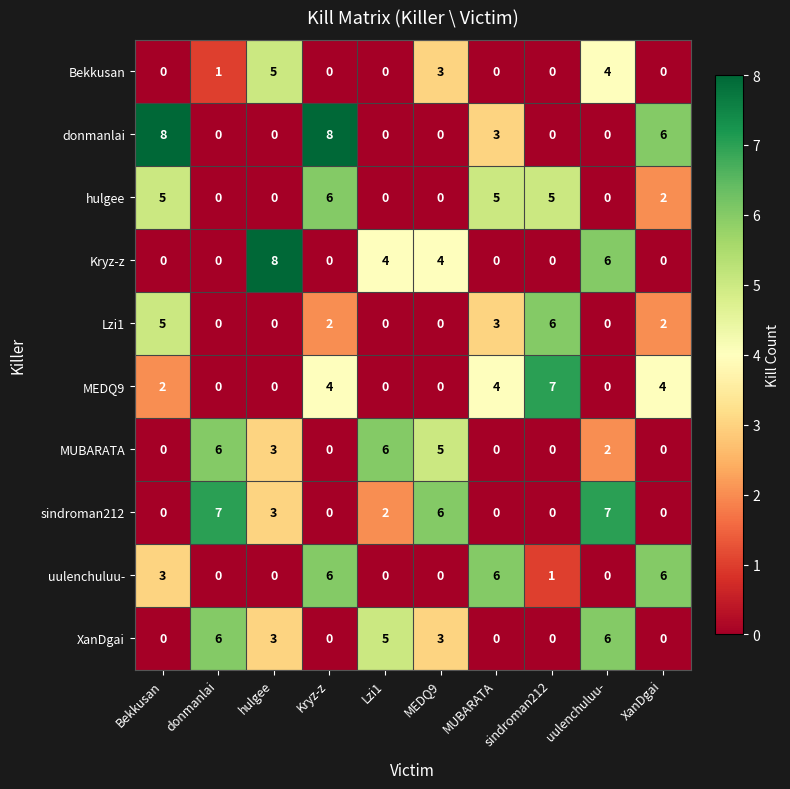

At which category is the sum across all series the highest?

Kryz-z